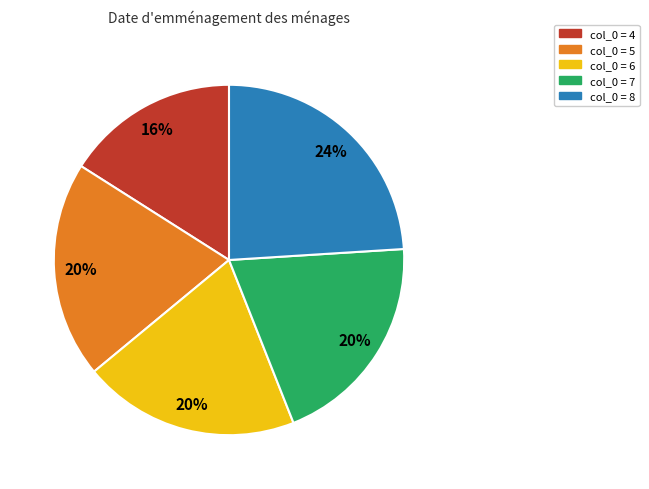

To the nearest percent, what is the average slice percentage?

20%